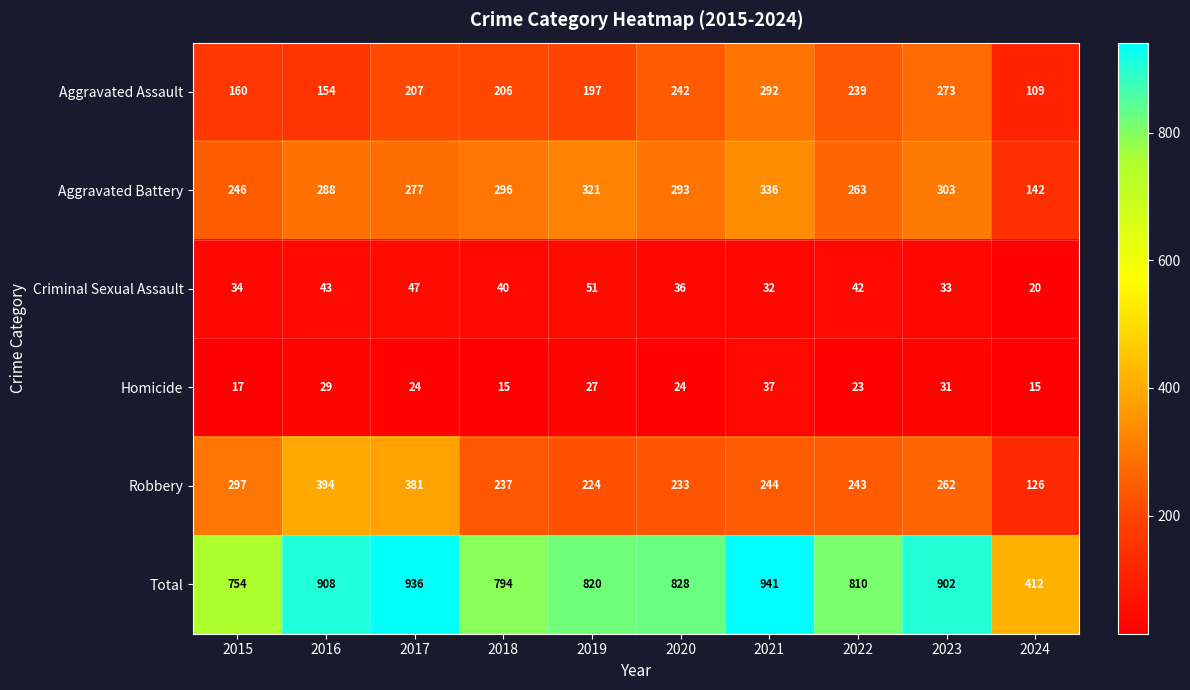

Read the Homicide value at 2017, to the nearest 5.

25